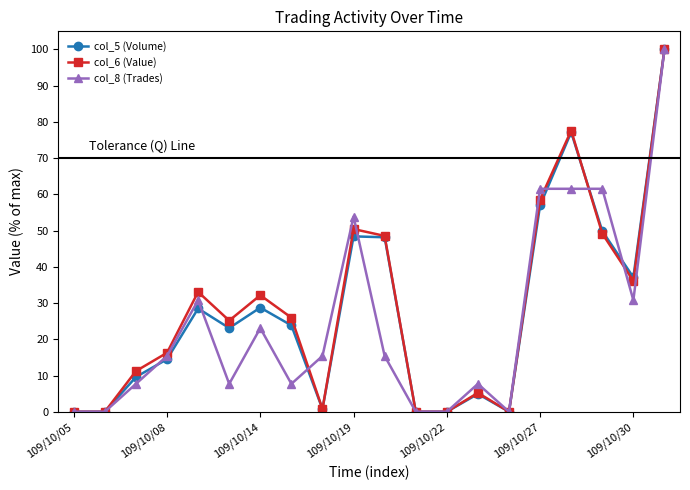

What is the value of the col_5 (Volume) point at the 18th from the left?

49.9